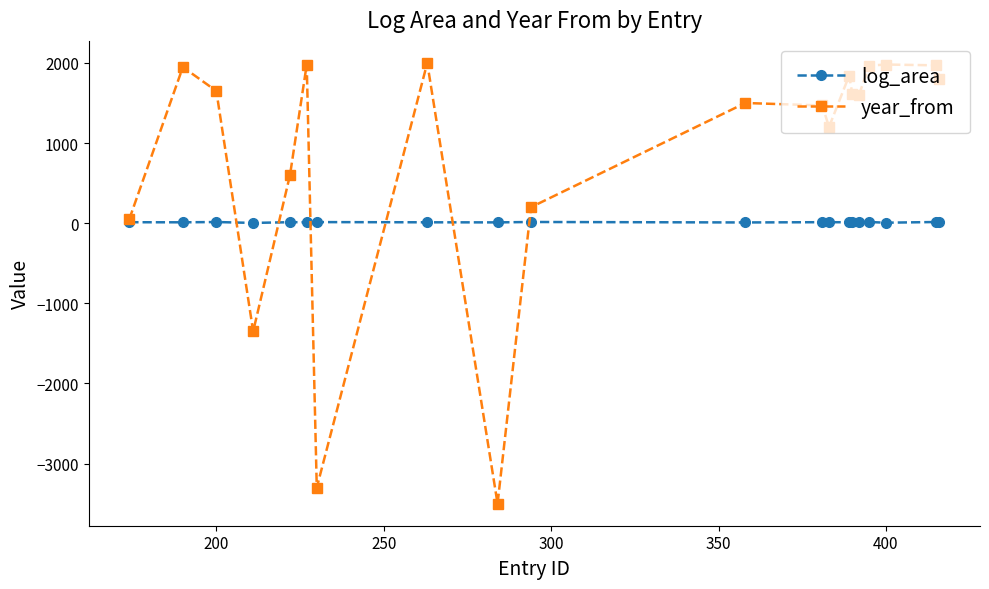

True or false: log_area has more than 2 points higher than both neighbors.

True